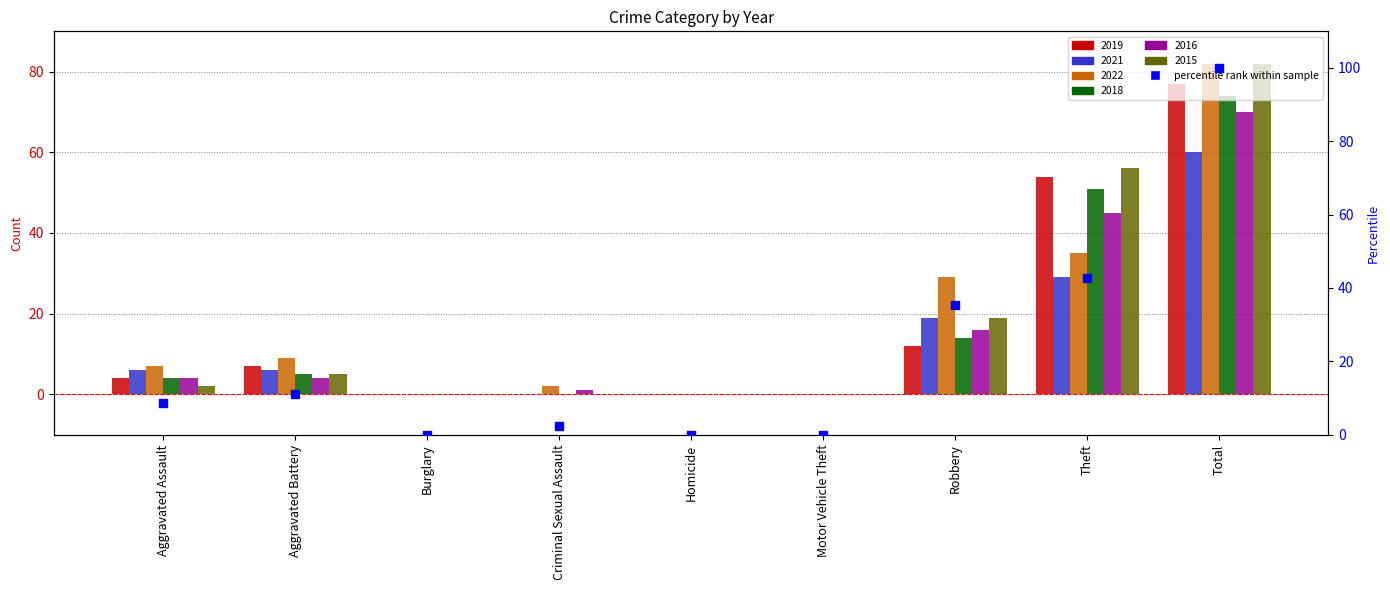

Which has a higher value, Theft or Motor Vehicle Theft?

Theft